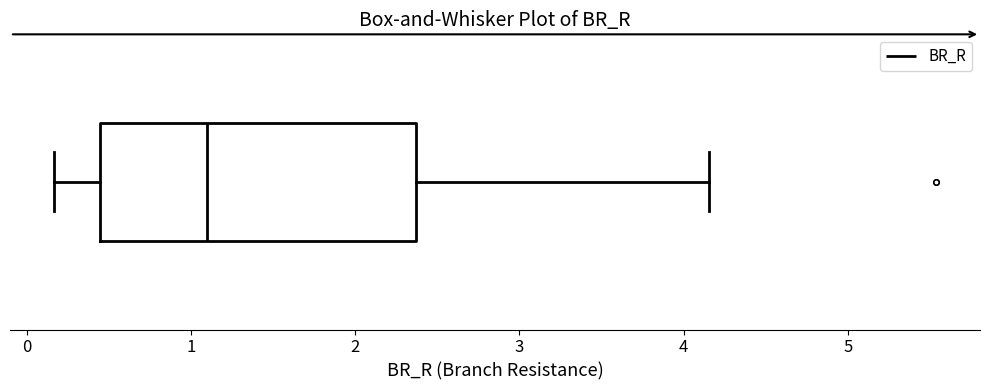

Read this box plot against the x-axis: the position of the median line, the range covered by the box, and the ends of both whiskers. The values are not printed on the chart, so give them approximately, as read against the axis.

median 1.1, box 0.4 to 2.4, whiskers 0.2 to 4.2